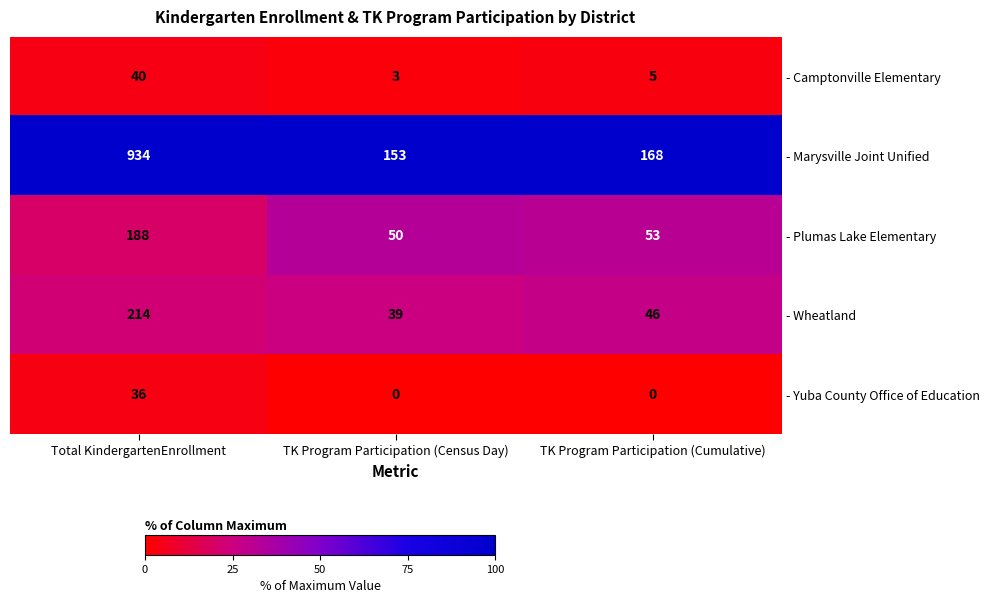

The - Camptonville Elementary series shows 5 at TK Program Participation (Cumulative). True or false?

True